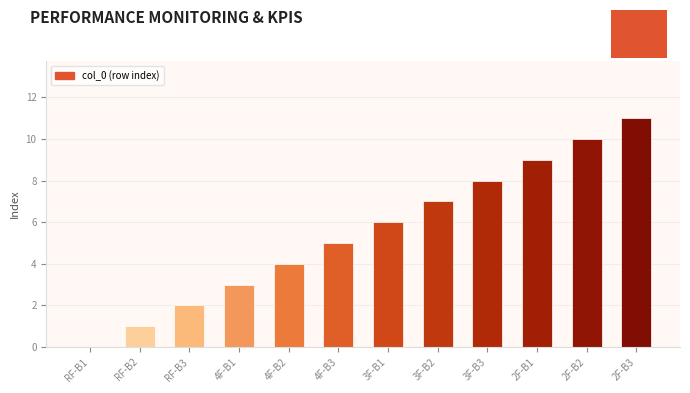

What is the greatest value displayed?

11